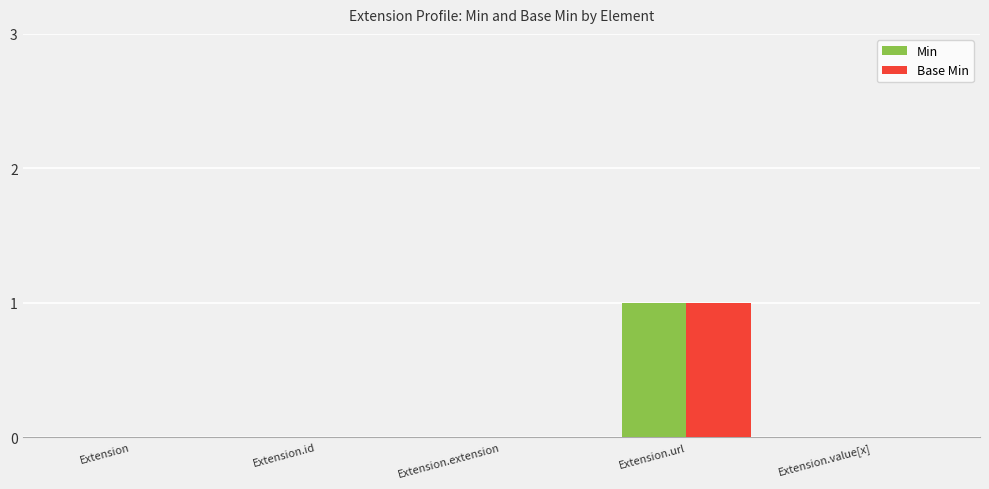

True or false: Min has a value of 1 at Extension.url.

True